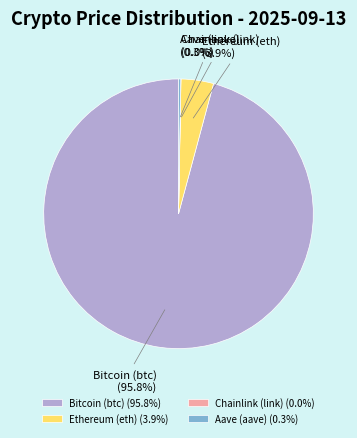

What percentage is the Ethereum (eth) slice, to the nearest percent?

4%